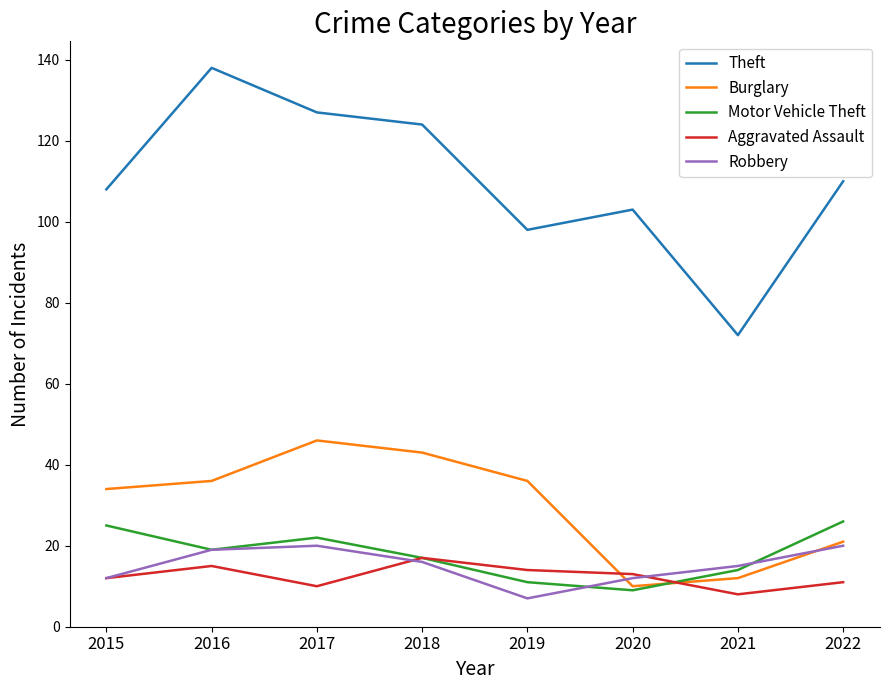

Is the value of Theft at 2018 greater than the value of Motor Vehicle Theft at 2022?

Yes